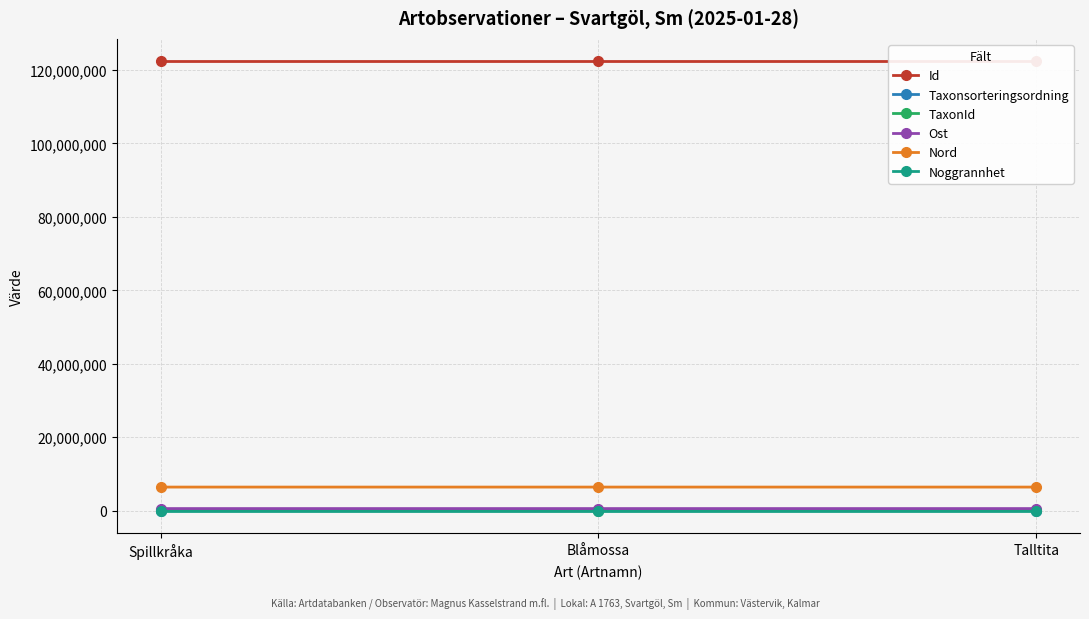

At which label does Ost reach its minimum?

Talltita